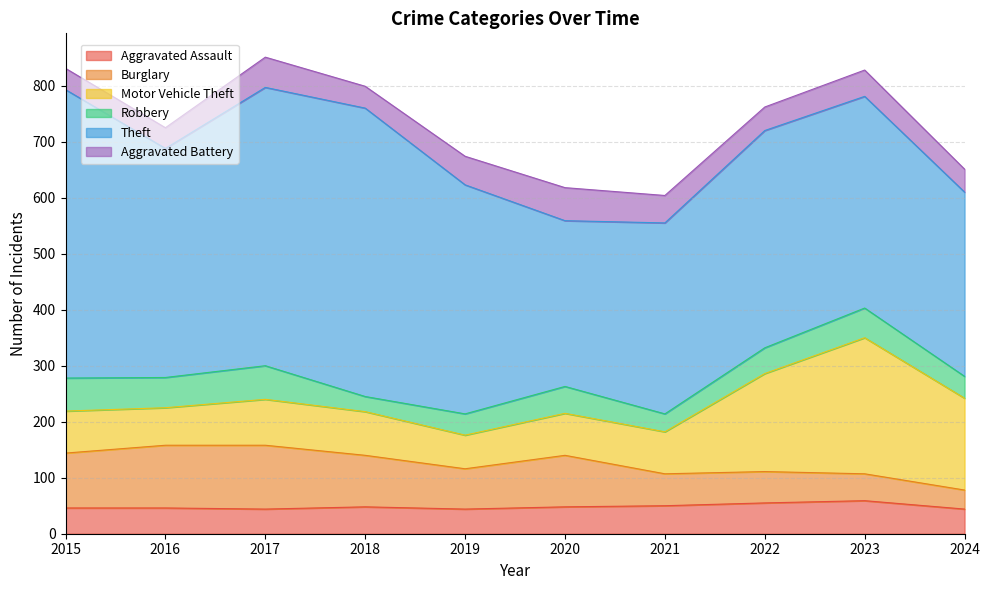

Where is the first local minimum for Robbery?

2016